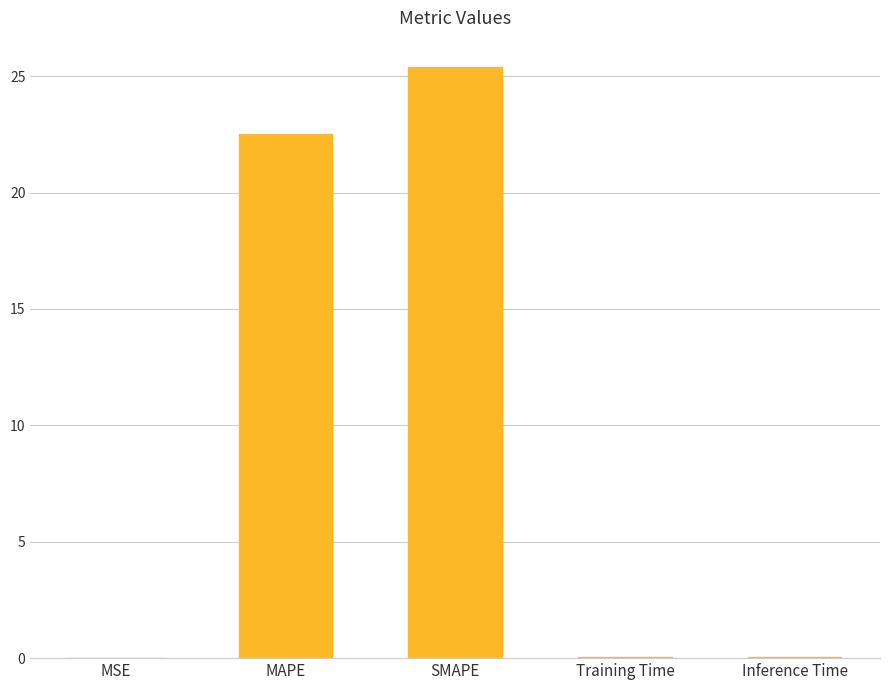

At which label is the value closest to 12?

MAPE